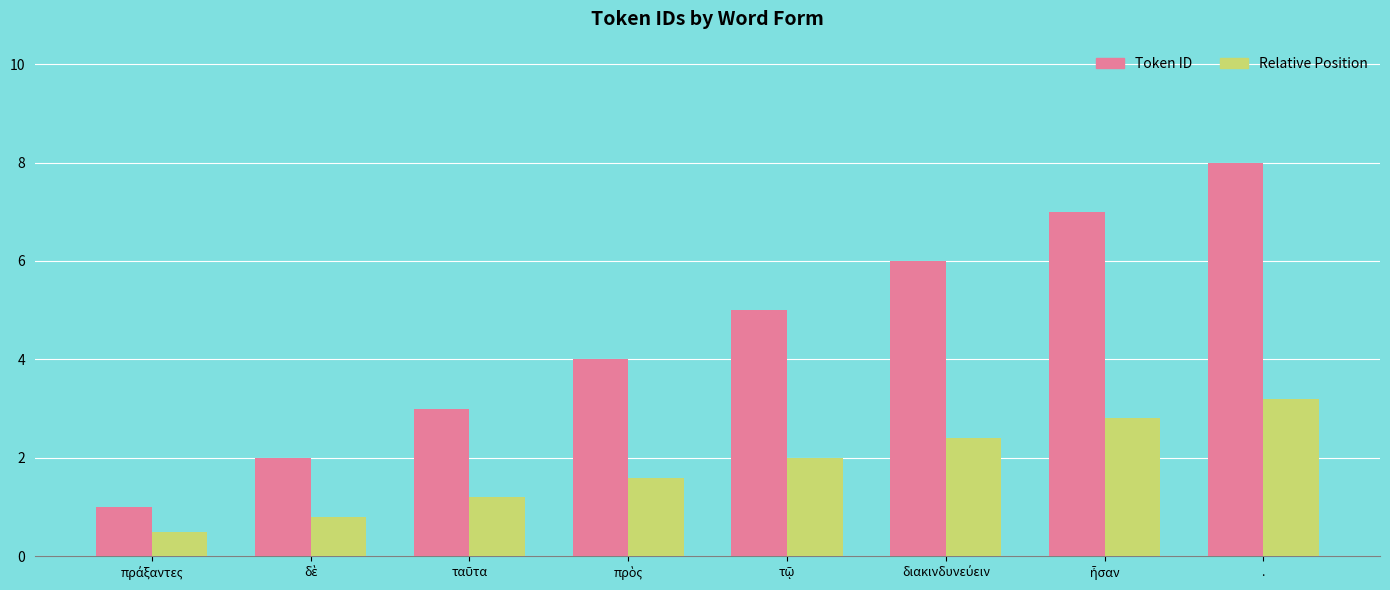

The value of Relative Position at . is 1.8. True or false?

False